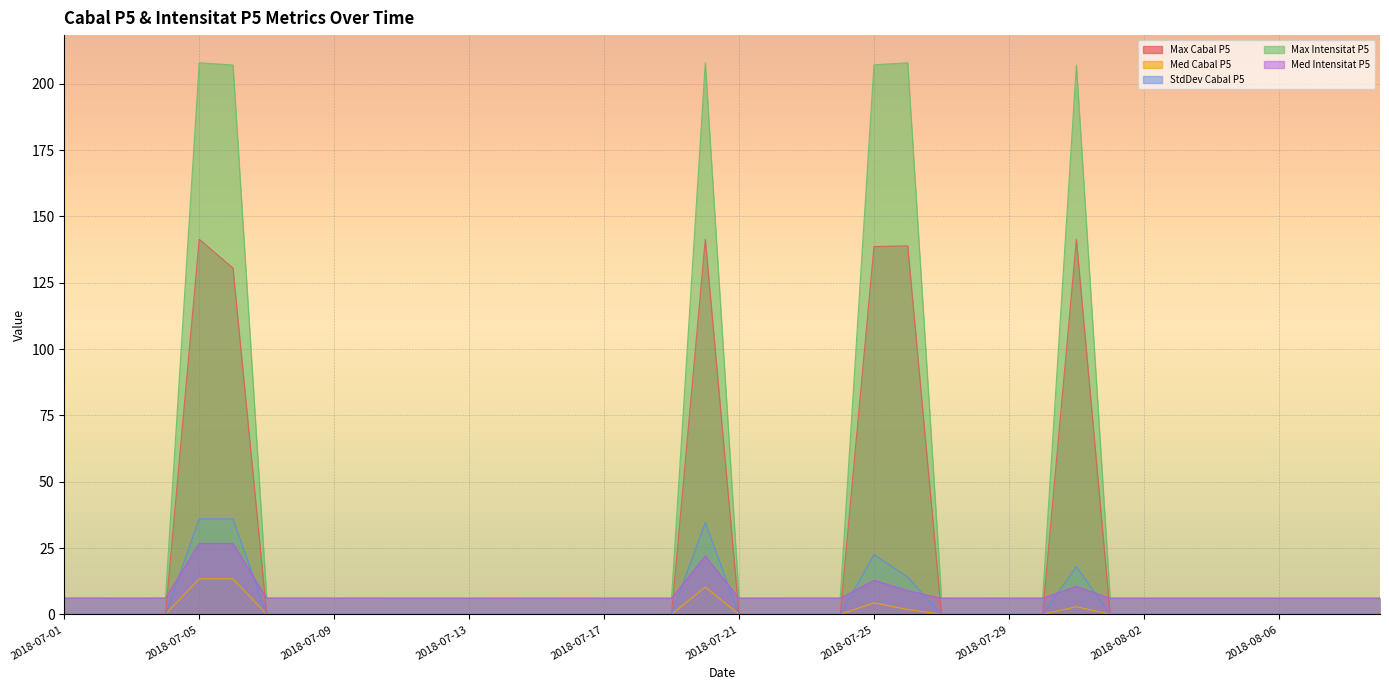

In StdDev Cabal P5, how many points are lower than both neighbors (excluding endpoints)?

12